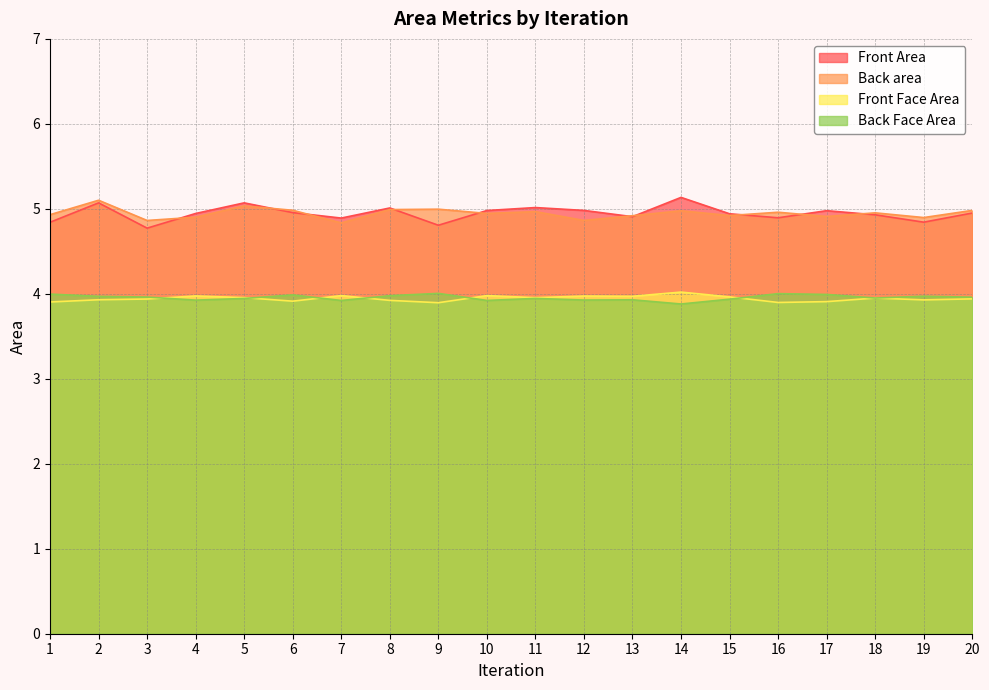

What is the greatest value displayed?

5.1